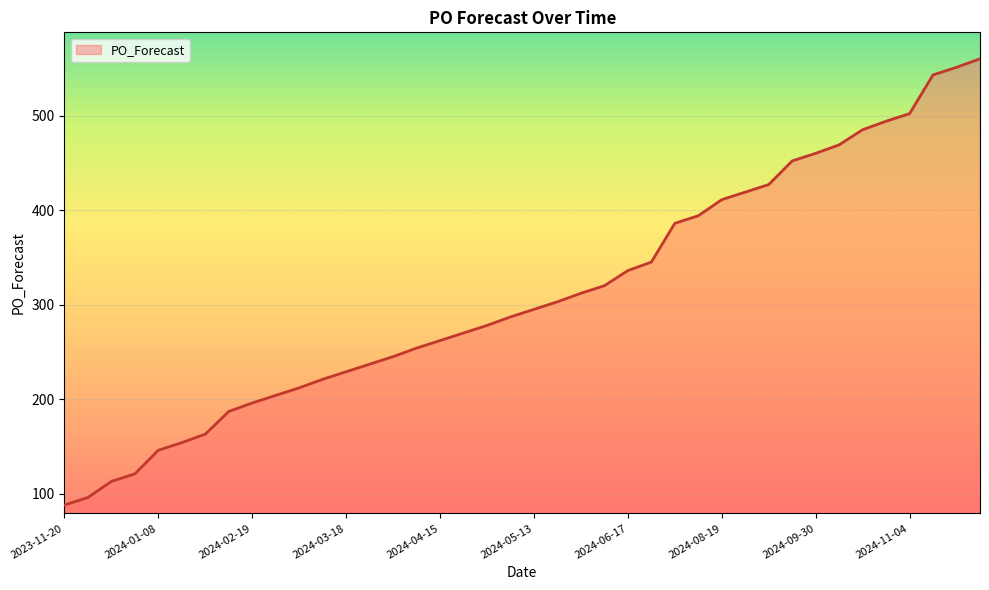

What is the minimum value shown in the chart?

88